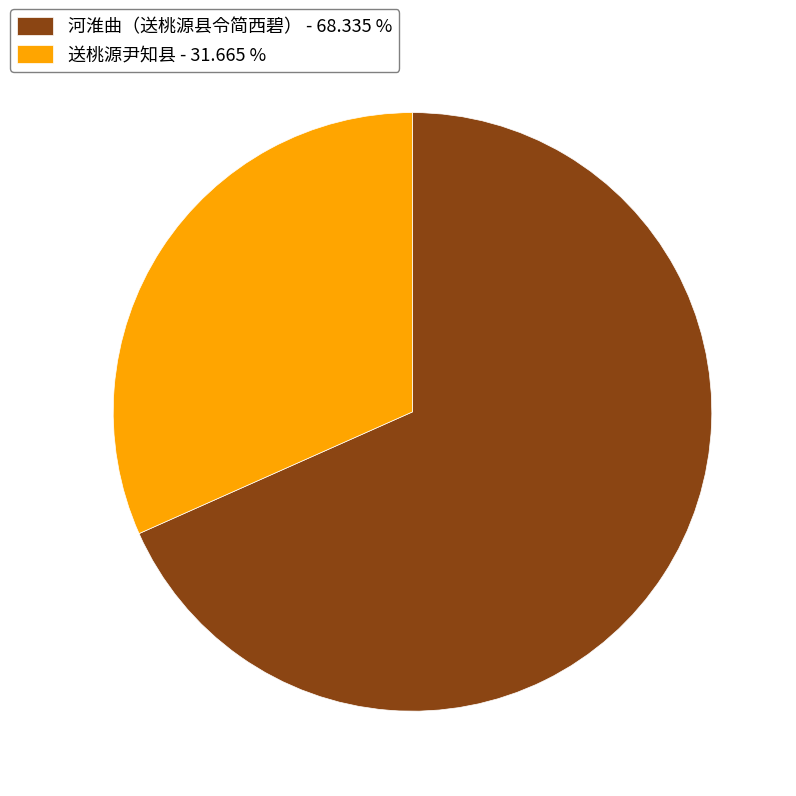

Which category has the smallest portion of the pie?

送桃源尹知县